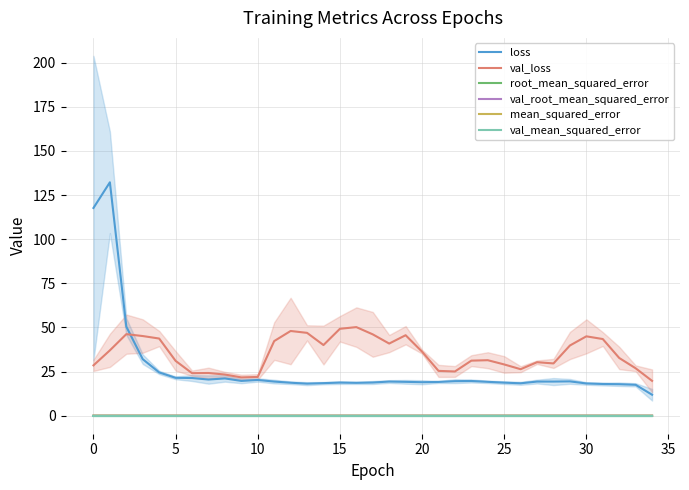

Where is root_mean_squared_error nearest to the value 0?

34